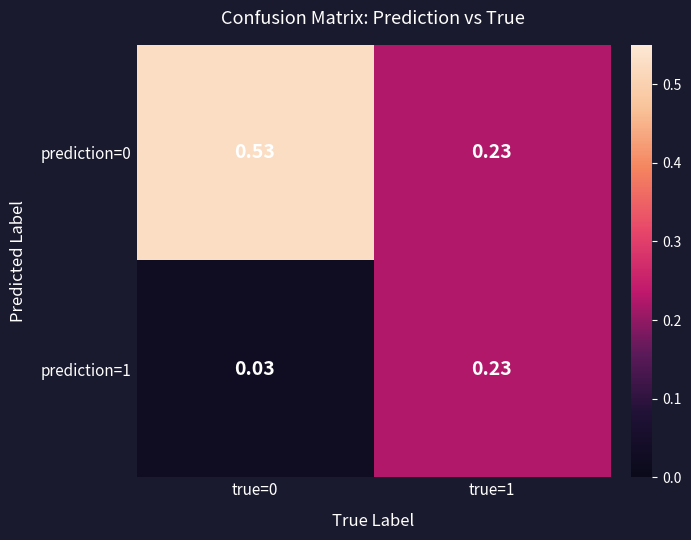

Between true=0 and true=1, which series saw the biggest shift?

prediction=0